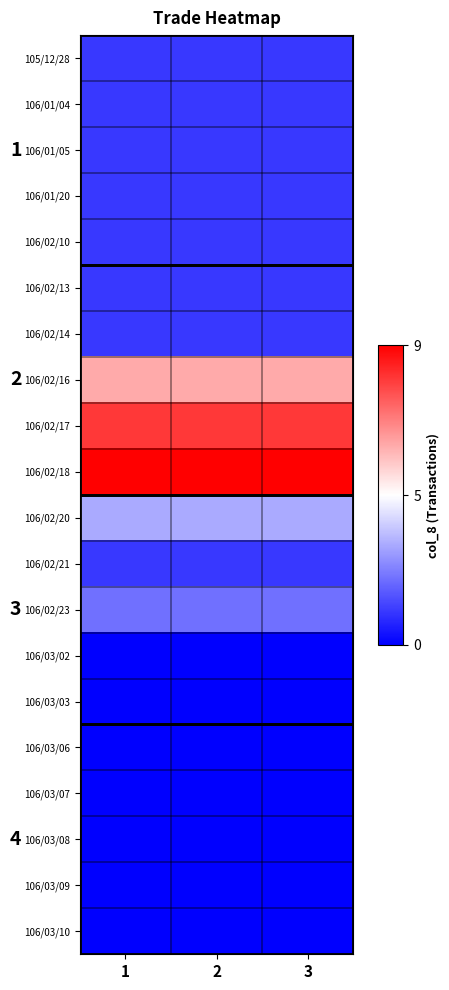

What is the greatest value displayed?

9